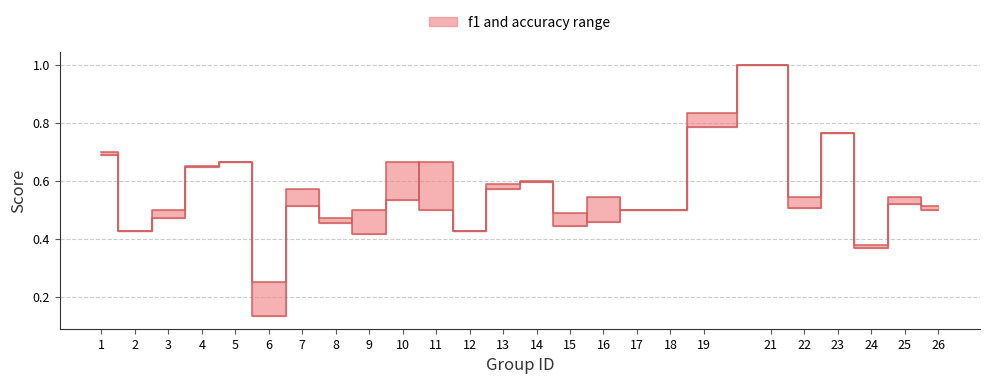

Which series has the largest total across all categories?

accuracy